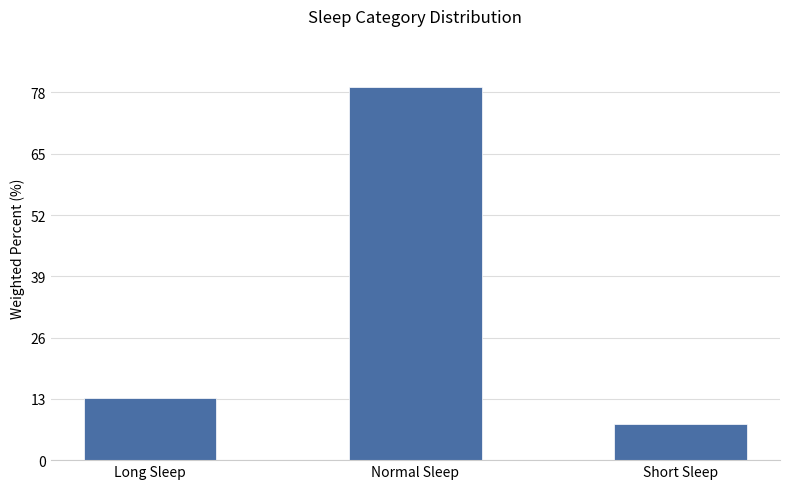

Is it true that the value at Normal Sleep is 124.8?

False